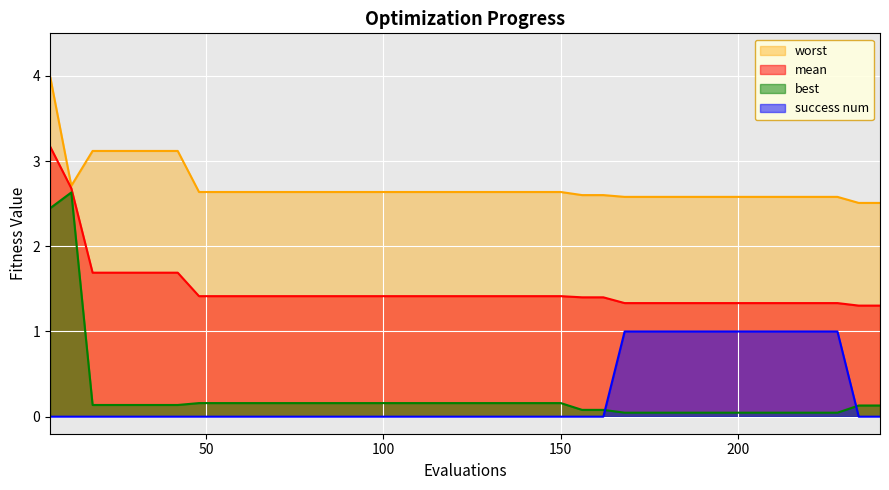

True or false: worst and best intersect in this chart.

False